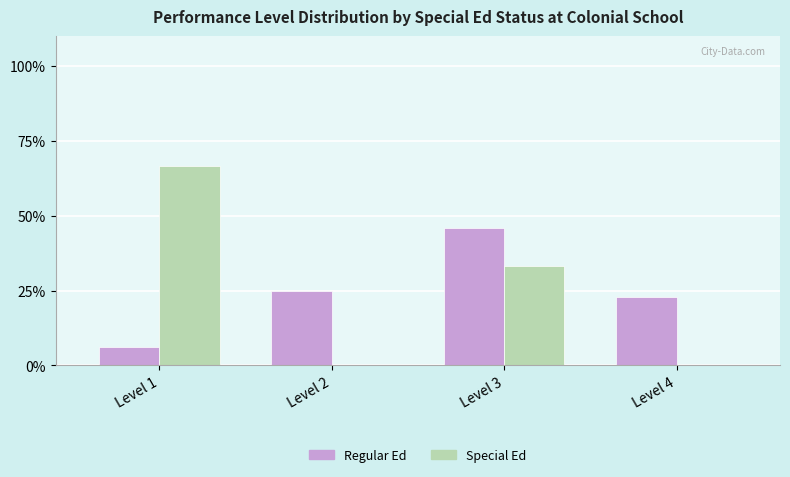

True or false: Special Ed has a value of 59.5 at Level 3.

False